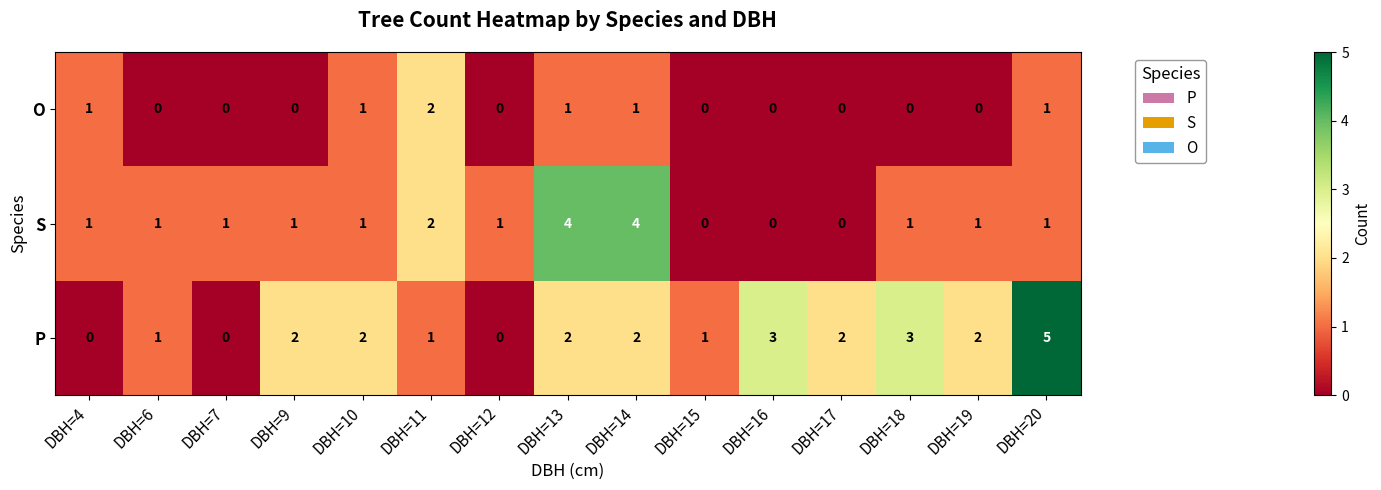

What is the sum of all O values?

7